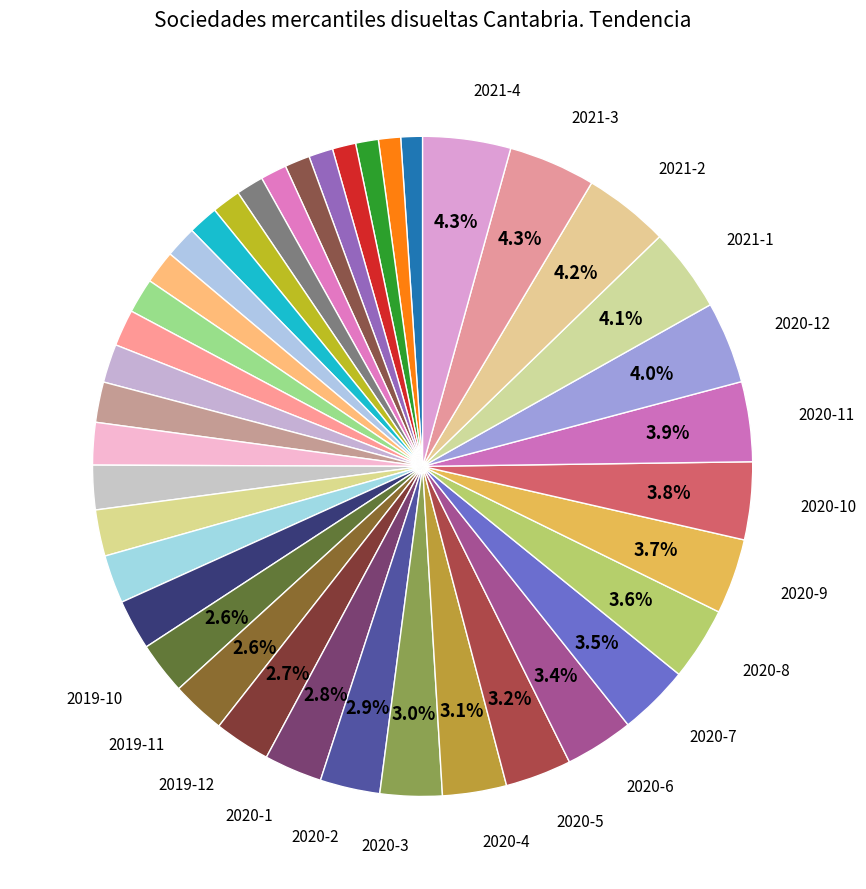

Is there a majority slice in this chart?

No